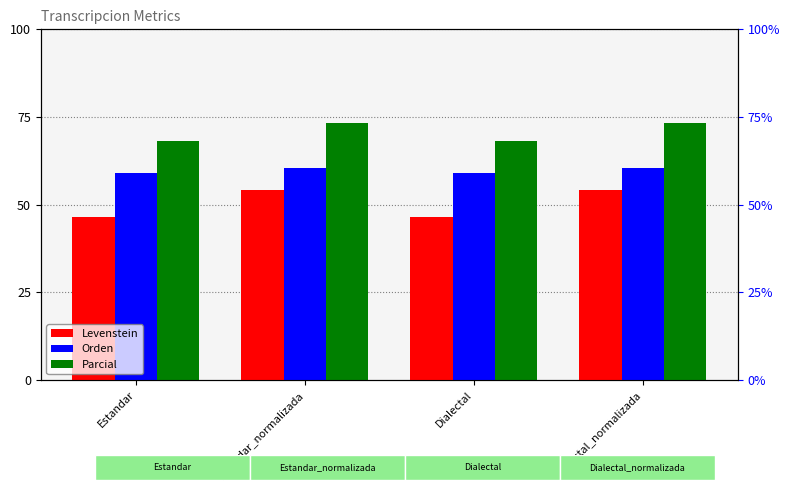

Reading right to left, what are all the values shown in this chart?

Levenstein: 54.2	46.4	54.2	46.4
Orden: 60.5	59.1	60.5	59.1
Parcial: 73.2	68.2	73.2	68.2